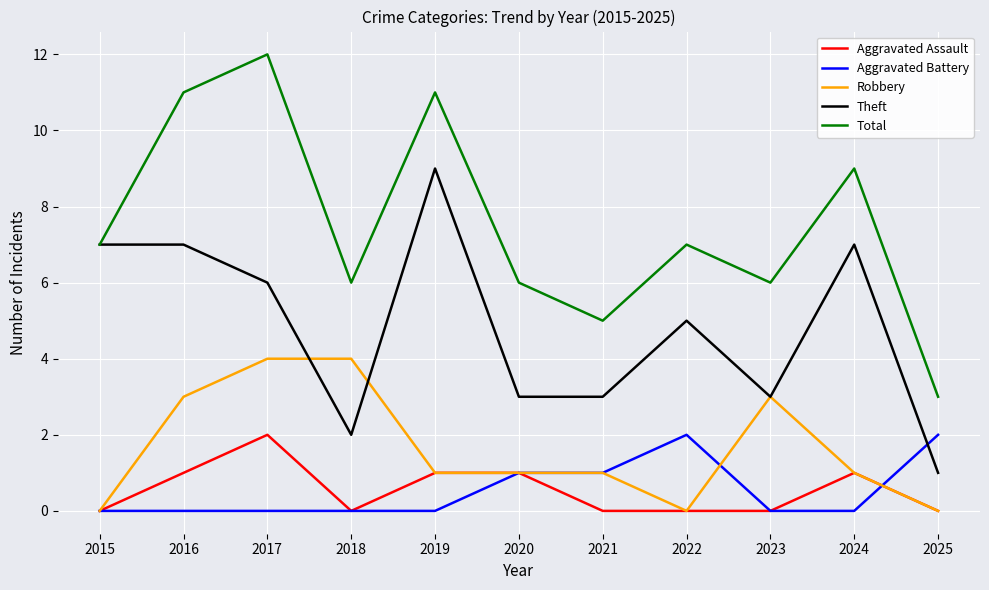

What is the total value across all series at 2019?

22